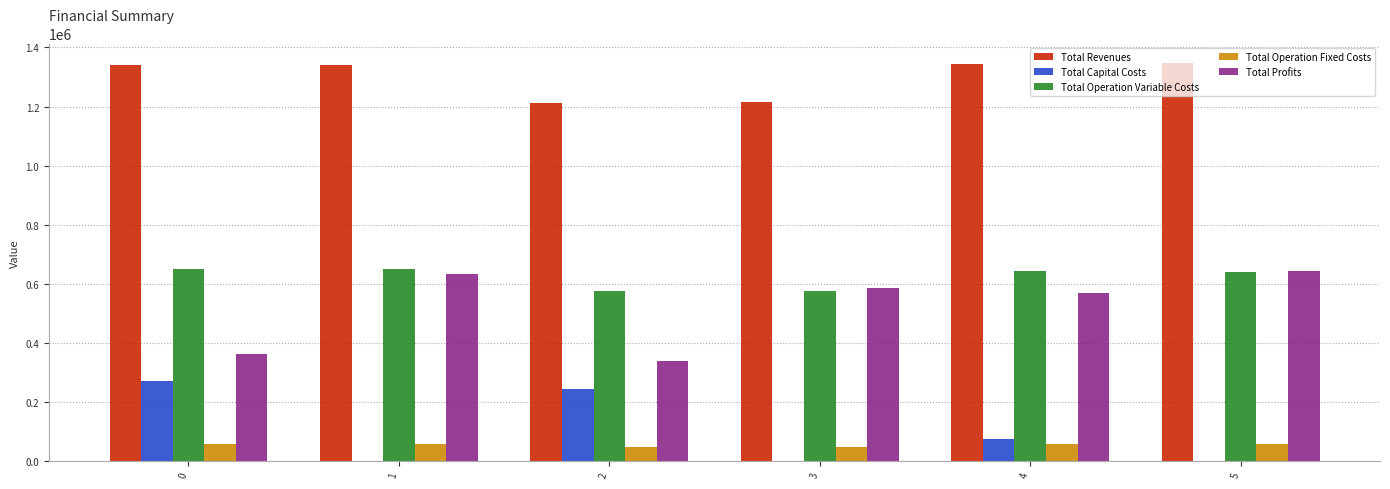

Which series changed the most between 0 and 2?

Total Revenues